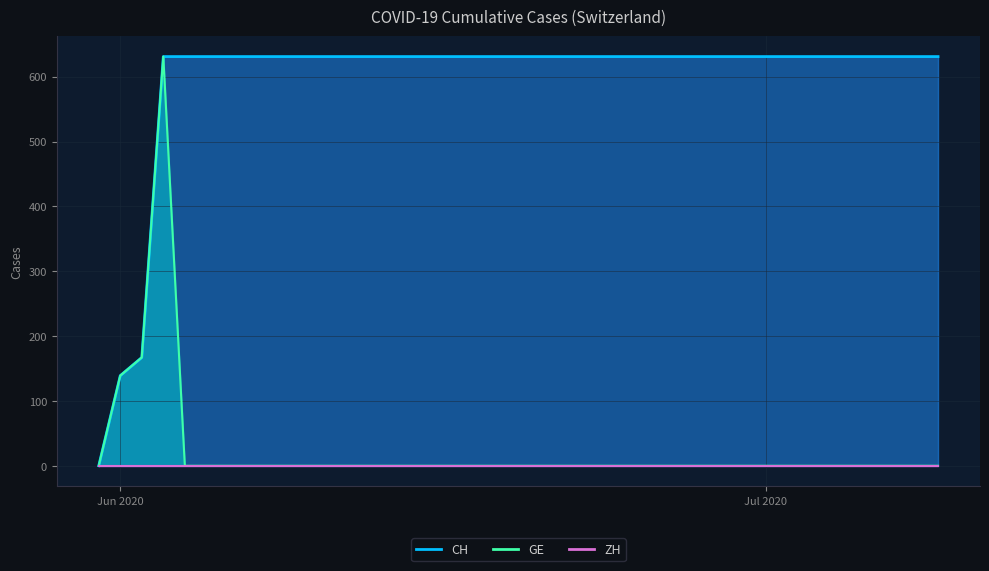

Which has a higher value, 2020-06-10 or 2020-06-09?

2020-06-10